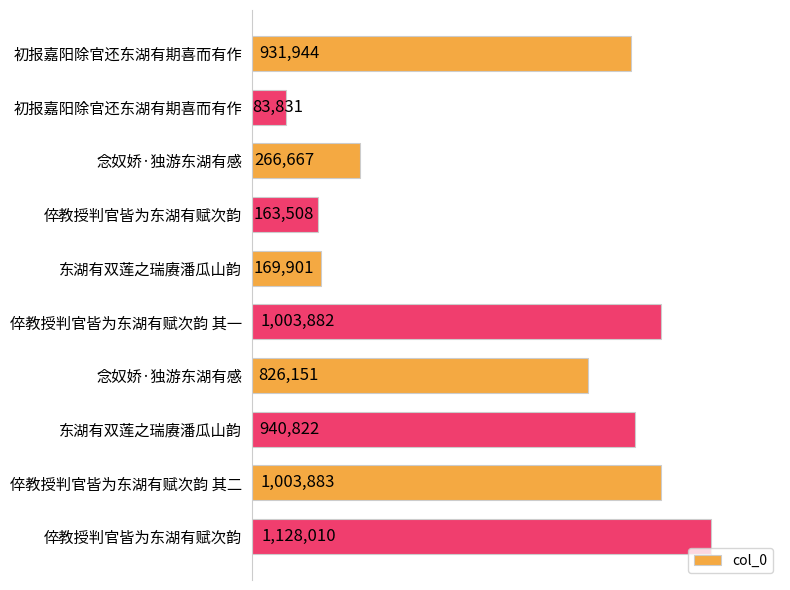

How many bars are there in total?

10